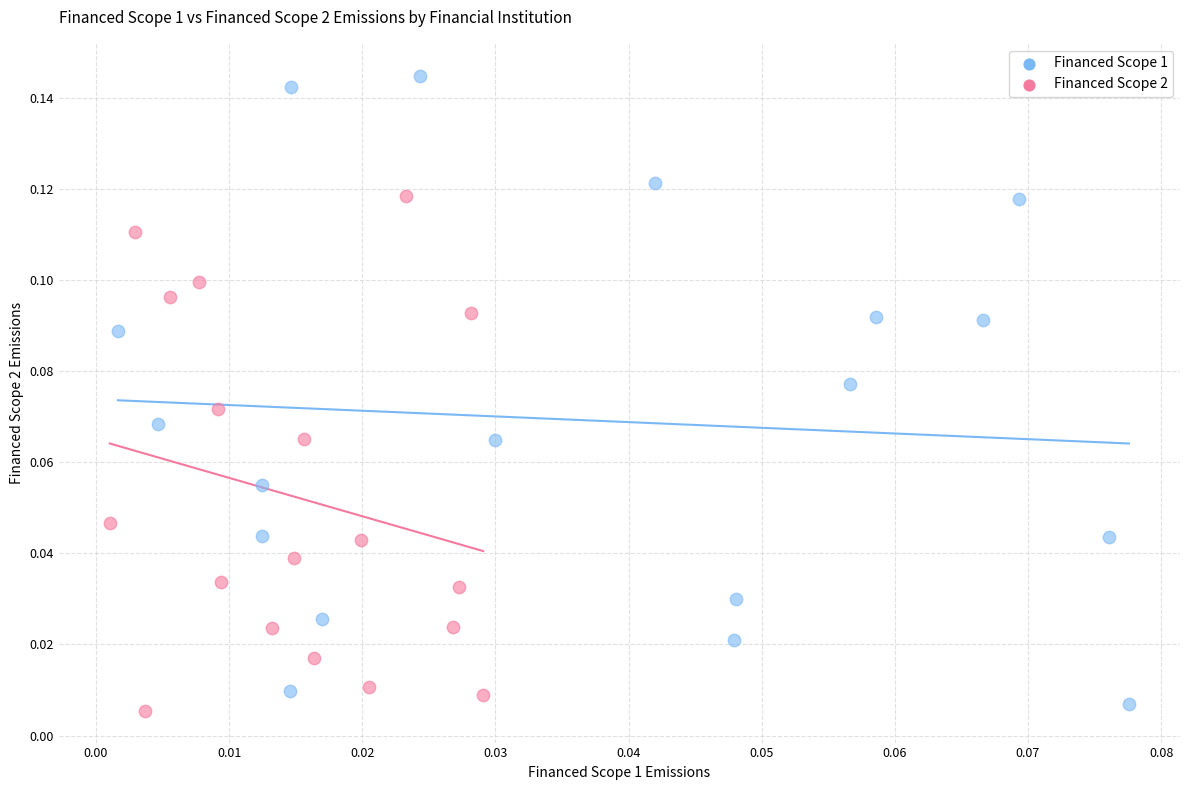

Which series reaches the minimum Y coordinate?

Financed Scope 2